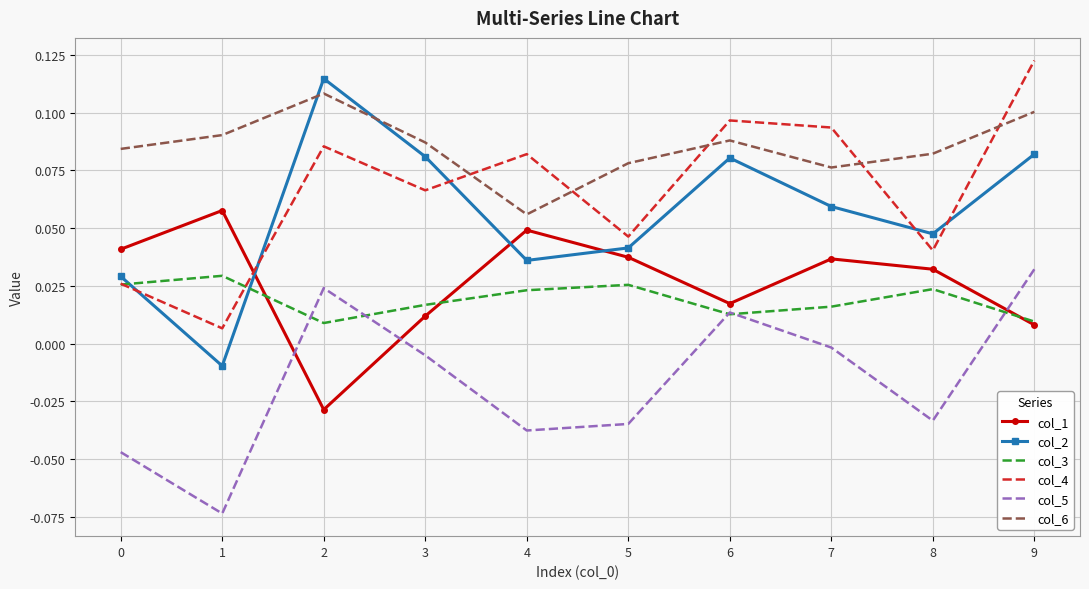

Which series changed the most between 5 and 7?

col_4